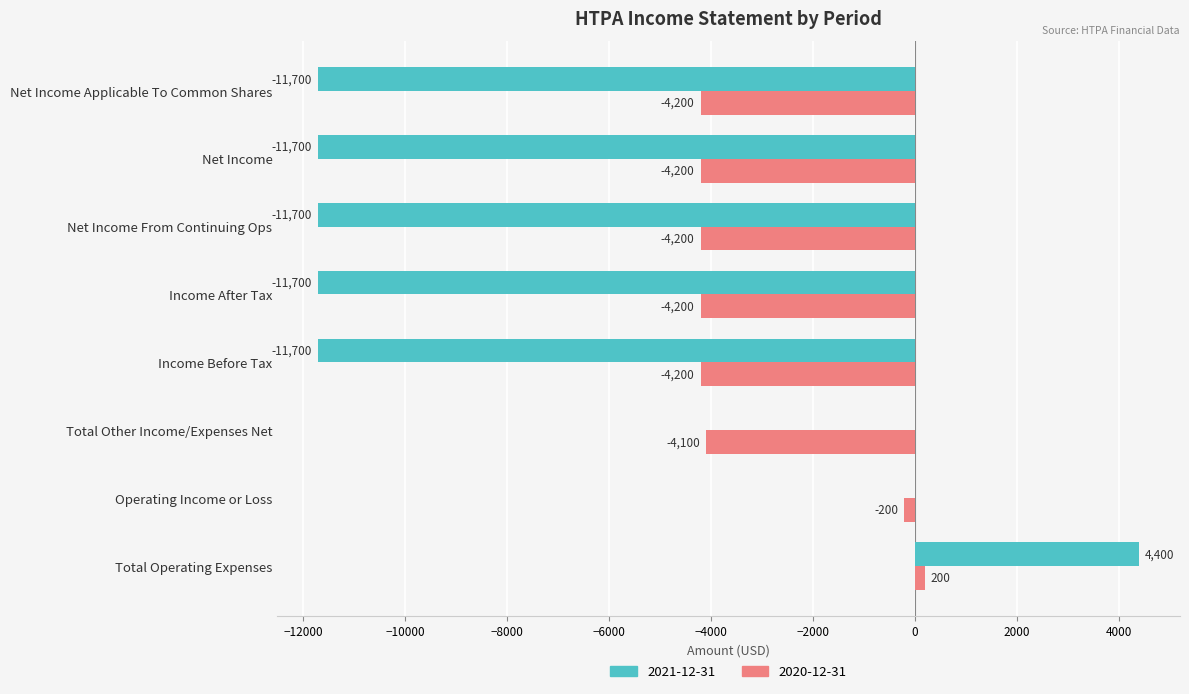

Which series has the largest total across all categories?

2020-12-31